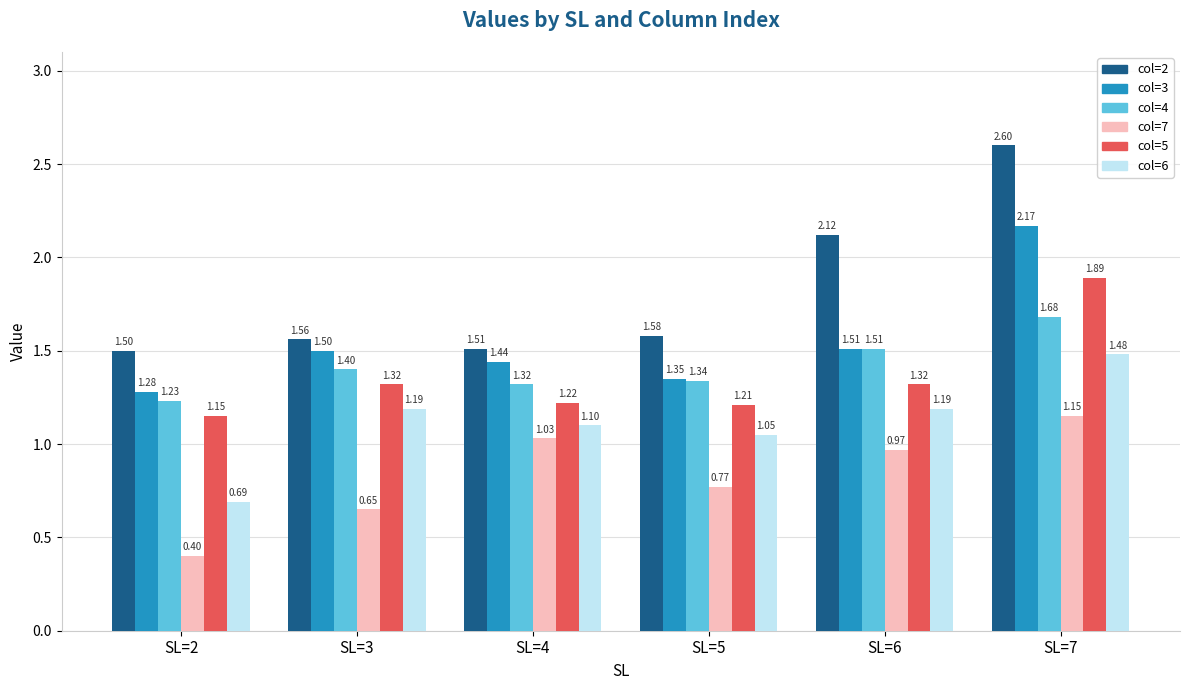

At which category does the chart reach its minimum across all series?

SL=2